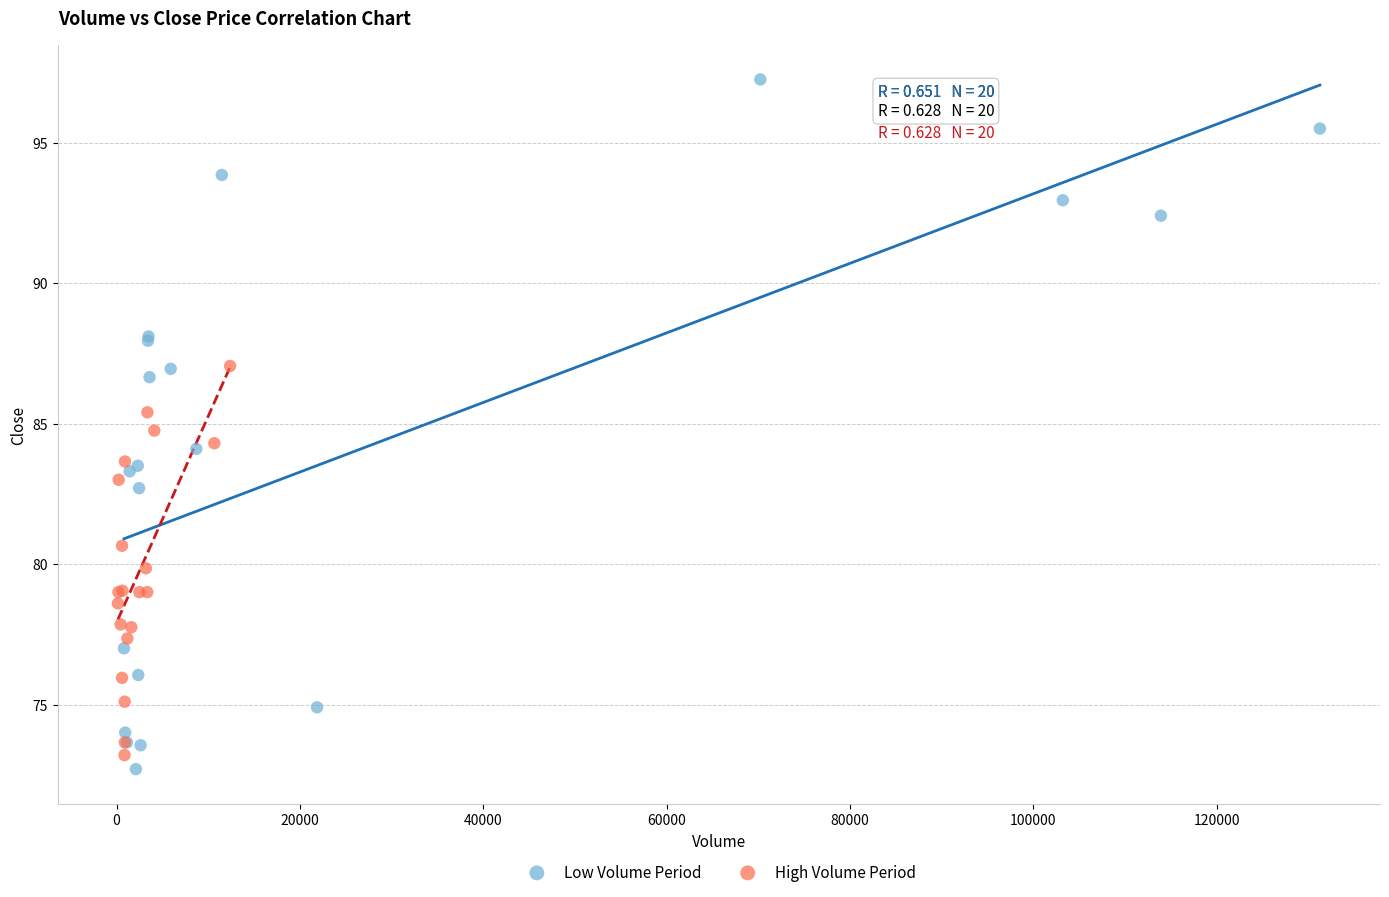

Which series has the largest Y range (max minus min)?

Low Volume Period